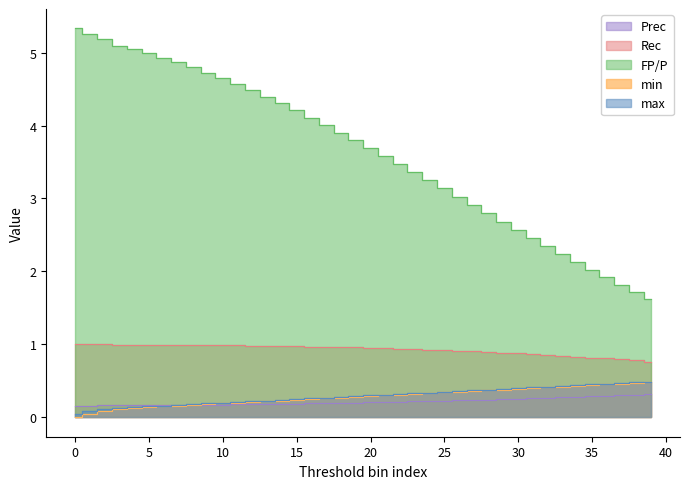

What is the difference between the maximum and minimum values in the FP/P series?

3.7